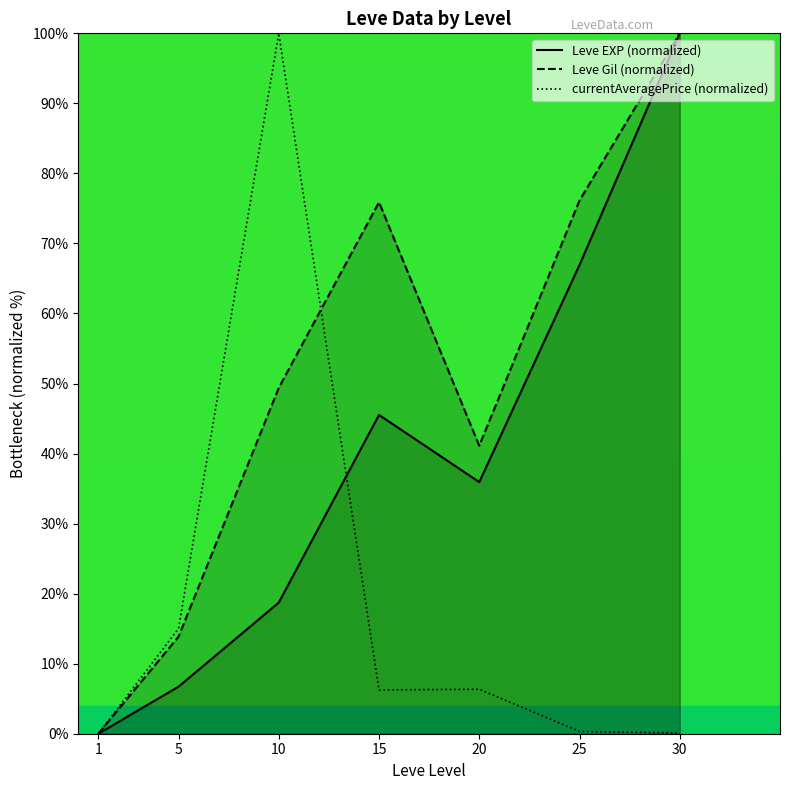

What is the sum of the Leve EXP (normalized) values at 30 and 10?

118.7